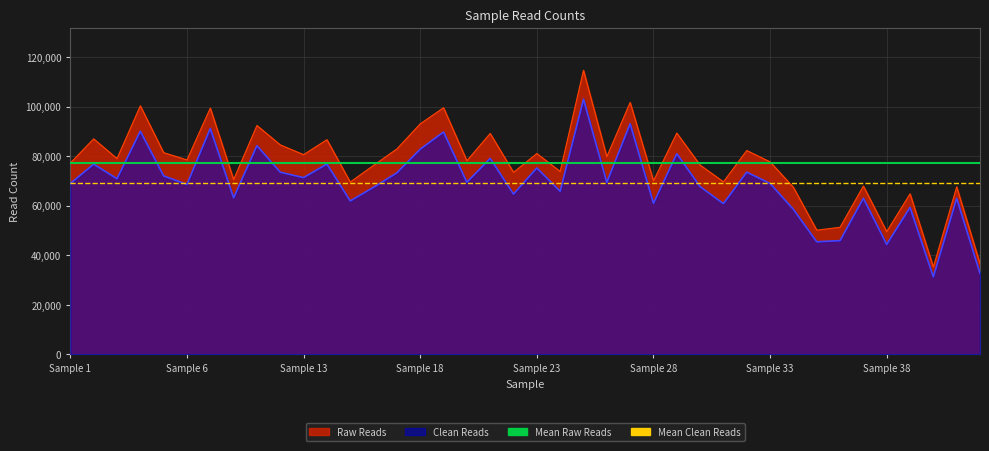

What is the average value of the Mean Raw Reads series?

77219.2